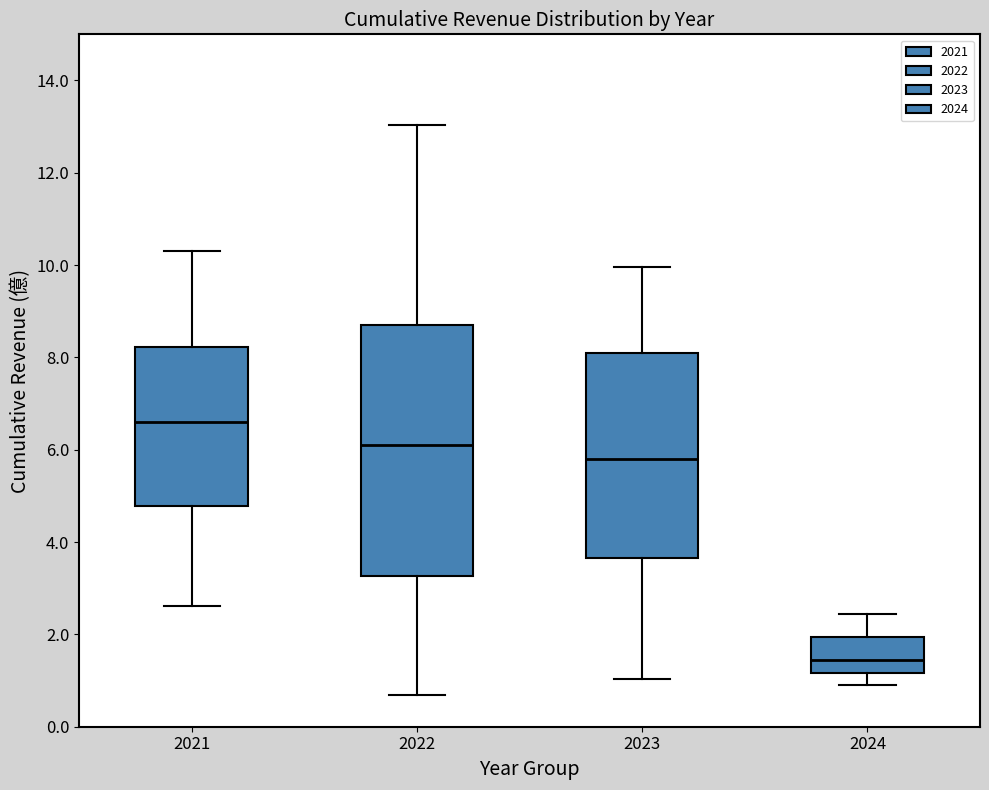

Reading left to right, read every box against the y-axis: the position of its median line, the range the box covers, and the ends of its whiskers. The values are not printed on the chart, so give them approximately, as read against the axis.

2021: median 6.6, box 4.8 to 8.2, whiskers 2.6 to 10.4
2022: median 6.0, box 3.2 to 8.8, whiskers 0.6 to 13.0
2023: median 5.8, box 3.6 to 8.2, whiskers 1.0 to 10.0
2024: median 1.4, box 1.2 to 2.0, whiskers 1.0 to 2.4